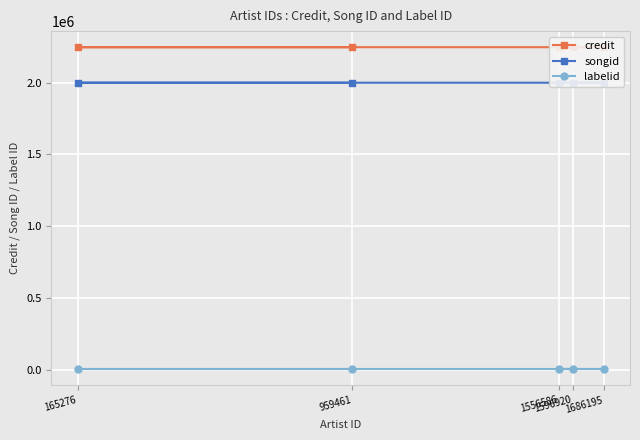

What is the difference between the maximum and minimum values in the songid series?

954